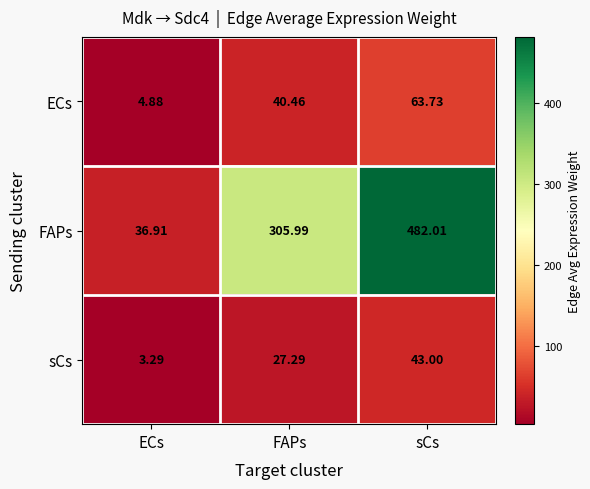

Which series has the largest total across all categories?

FAPs